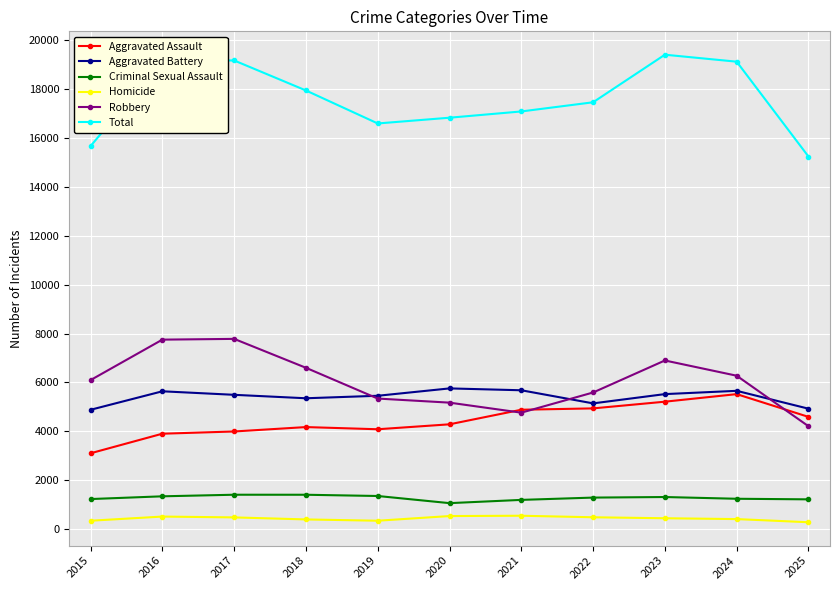

True or false: Aggravated Battery and Criminal Sexual Assault cross at least once.

False